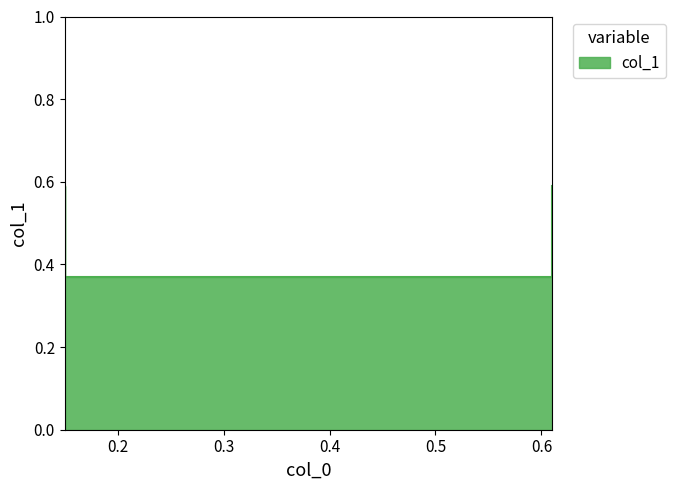

Reading left to right, extract all data points from this chart.

0.6	0.4	0.4	0.6